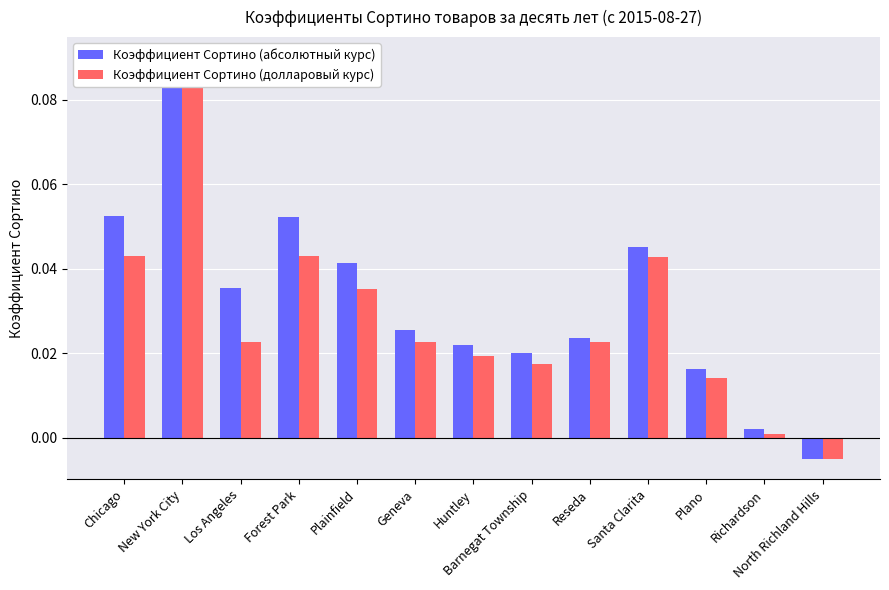

Reading left to right, extract all data points from this chart.

Коэффициент Сортино (абсолютный курс): Chicago=0.1	New York City=0.1	Los Angeles=0.0	Forest Park=0.1	Plainfield=0.0	Geneva=0.0	Huntley=0.0	Barnegat Township=0.0	Reseda=0.0	Santa Clarita=0.0	Plano=0.0	Richardson=0.0	North Richland Hills=-0.0
Коэффициент Сортино (долларовый курс): Chicago=0.0	New York City=0.1	Los Angeles=0.0	Forest Park=0.0	Plainfield=0.0	Geneva=0.0	Huntley=0.0	Barnegat Township=0.0	Reseda=0.0	Santa Clarita=0.0	Plano=0.0	Richardson=0.0	North Richland Hills=-0.0